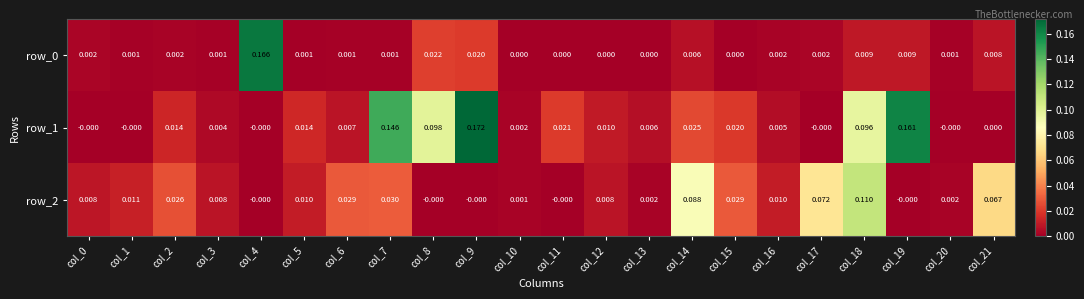

How many data points in row_0 are above 0?

17